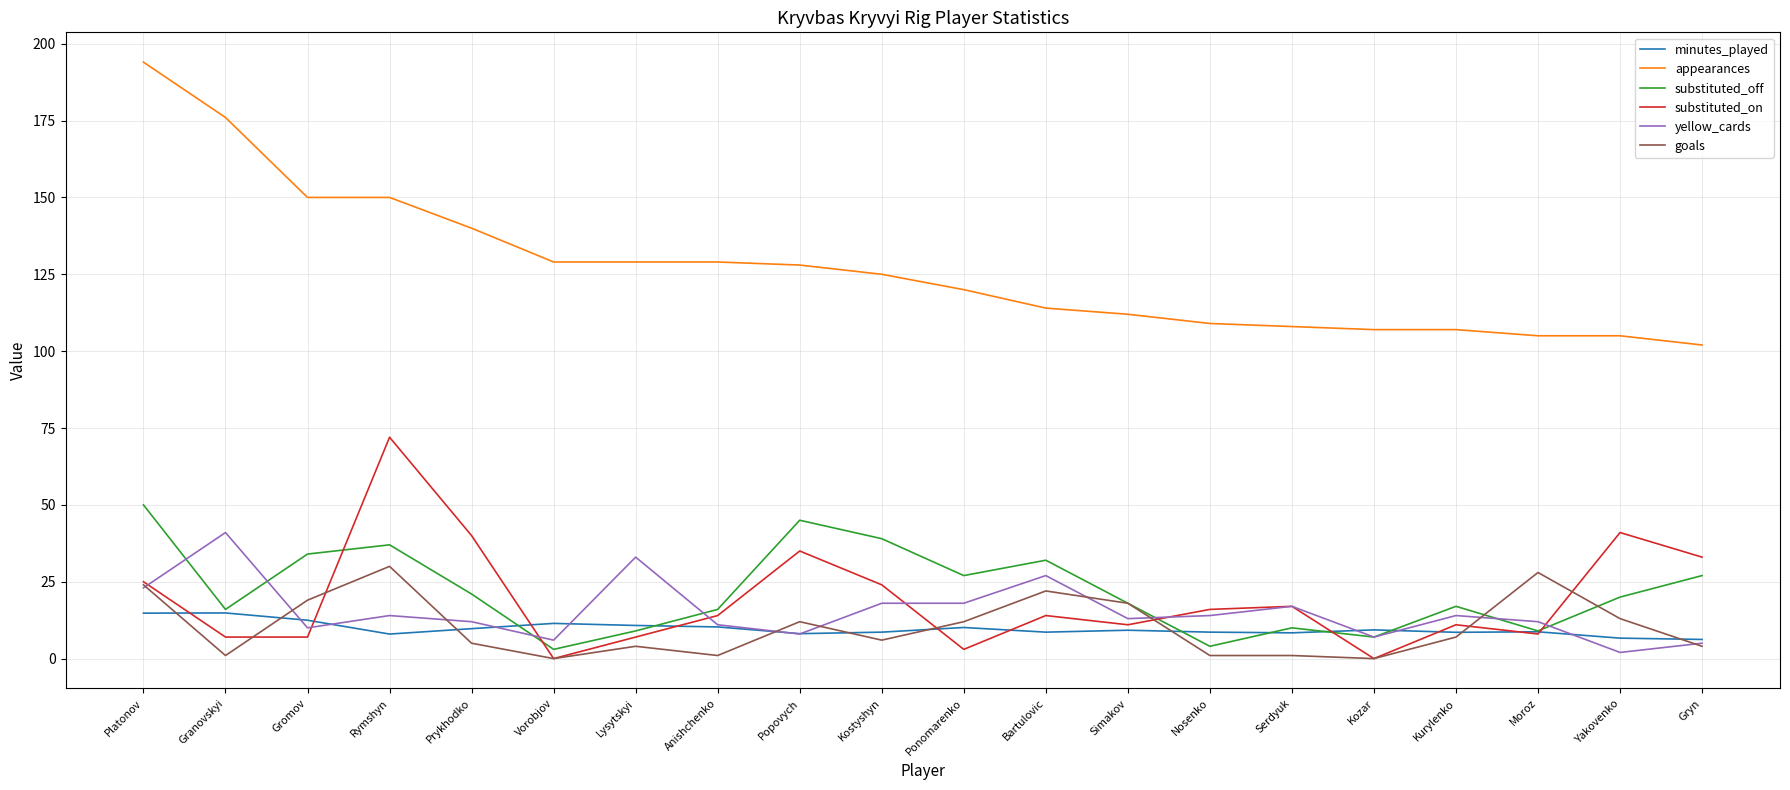

Is it true that minutes_played equals 8.4 at Serdyuk?

True